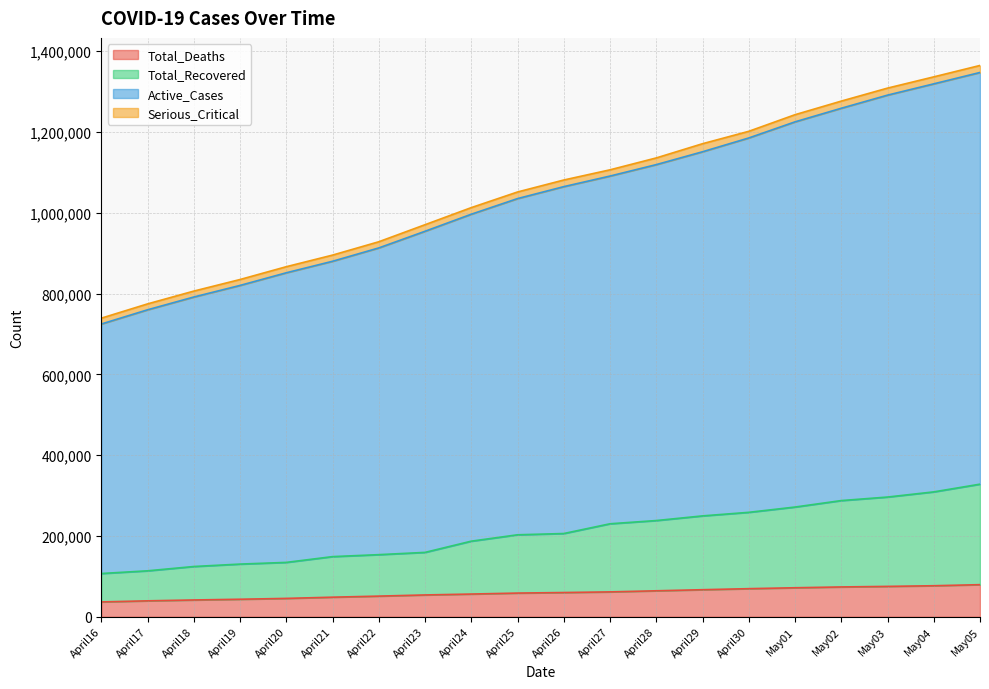

True or false: Active_Cases has more than 0 points higher than both neighbors.

False